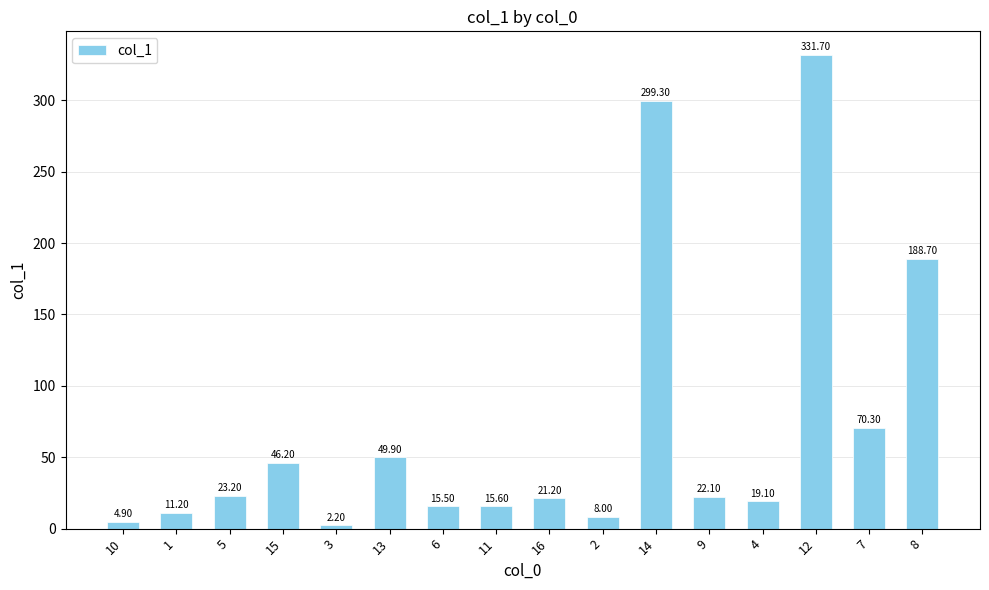

What is the value of the 5th bar from the left?

2.2